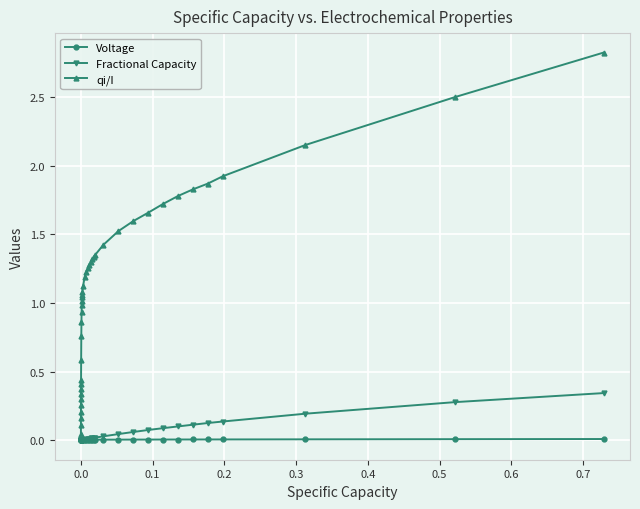

How many lines are shown in the chart?

3